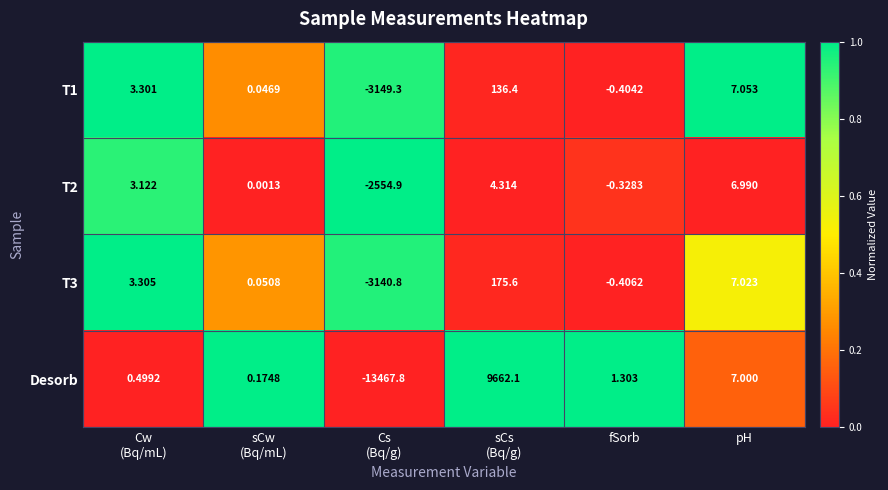

Which series has the largest total across all categories?

T2